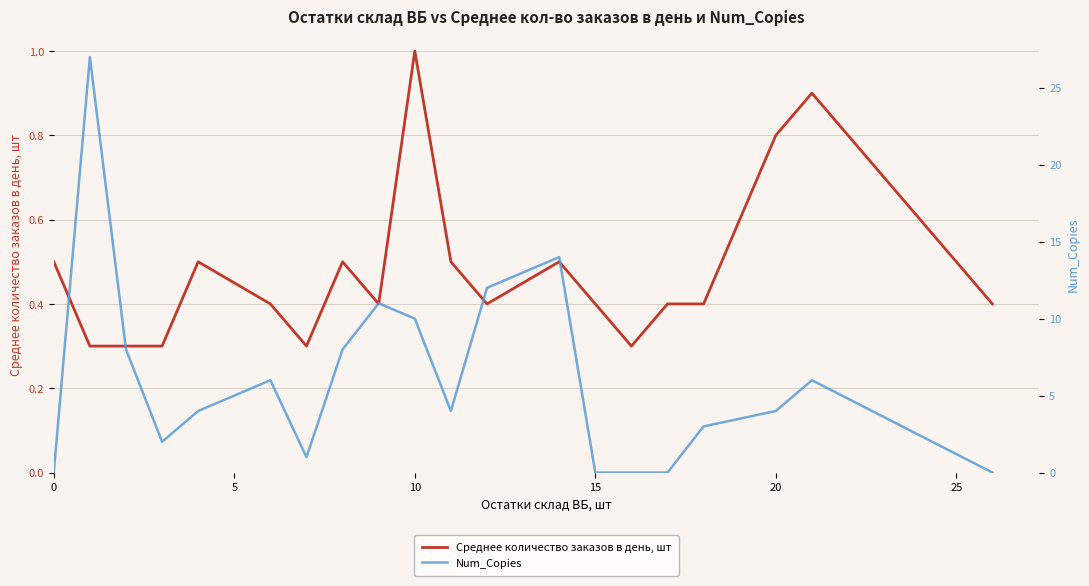

At which label does Среднее количество заказов в день, шт reach its peak?

10